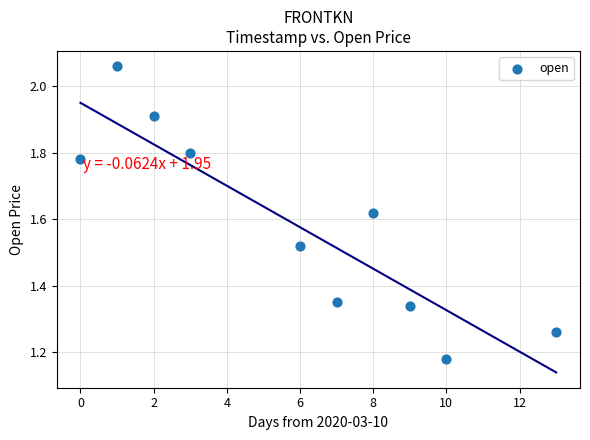

What is the range of Y values (max minus min)?

0.9